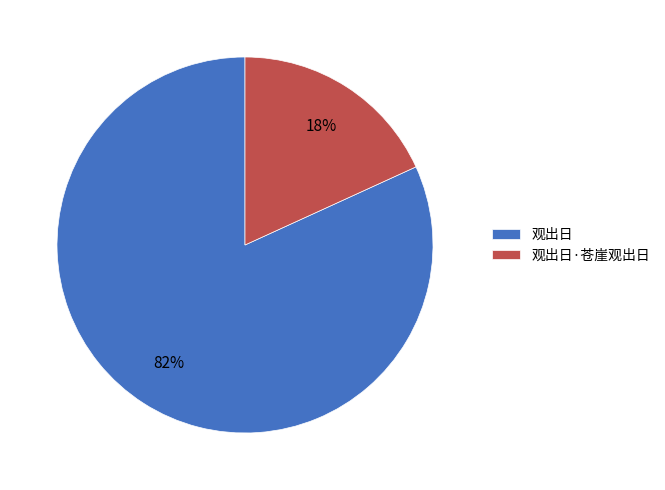

The 观出日·苍崖观出日 slice represents 10% of the pie. True or false?

False